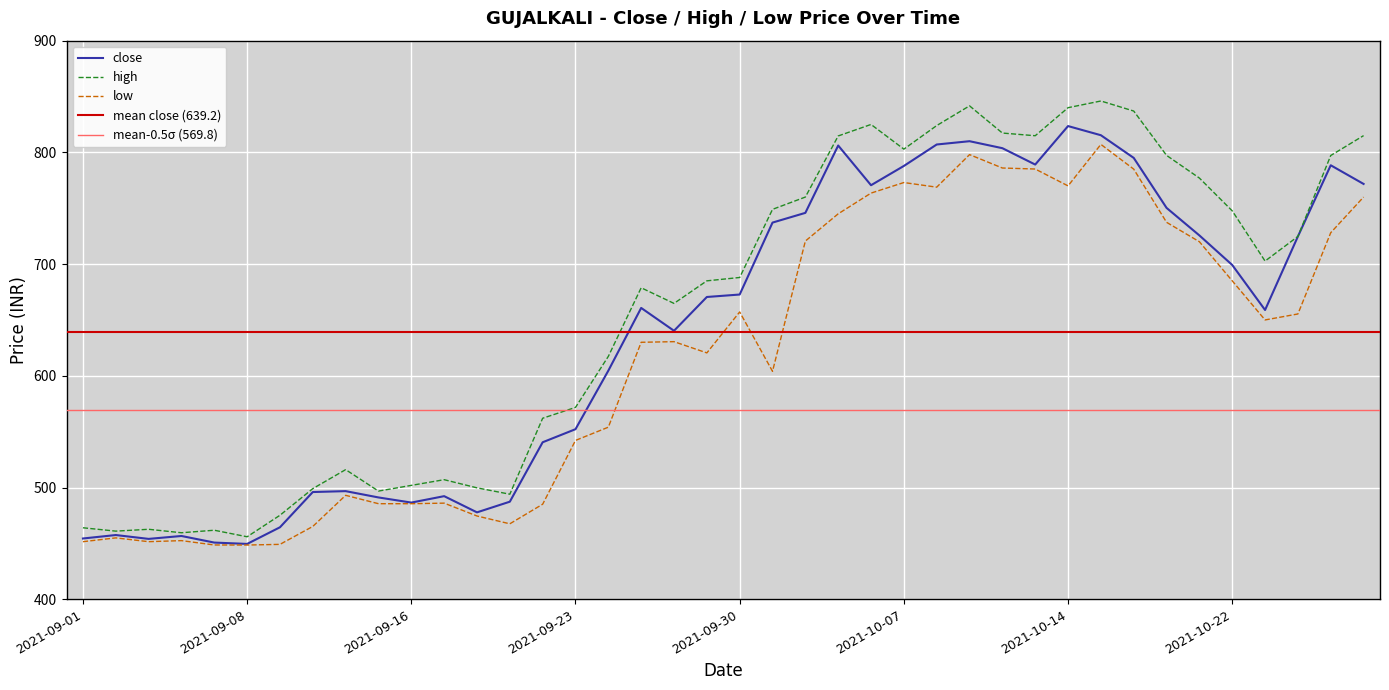

What is the maximum value shown in the chart?

846.0